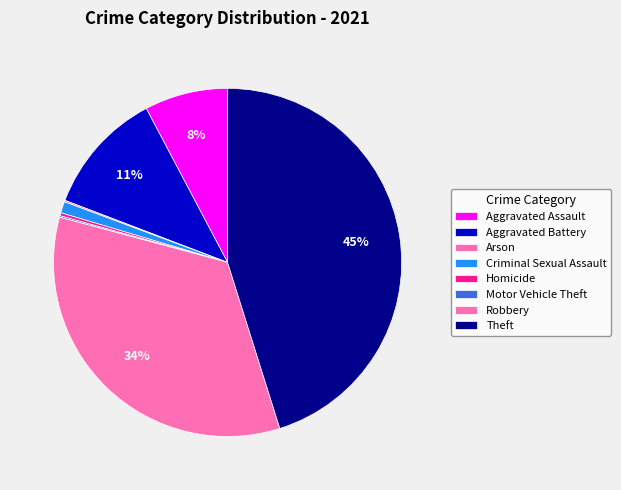

To the nearest percent, what is the difference between the Robbery and Aggravated Battery slice percentages?

23%